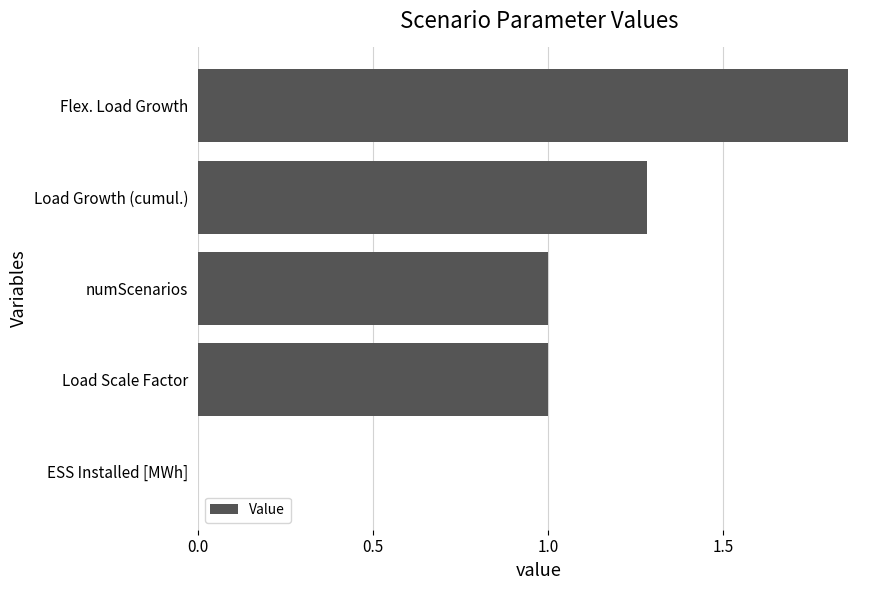

Are the bars horizontal?

Yes